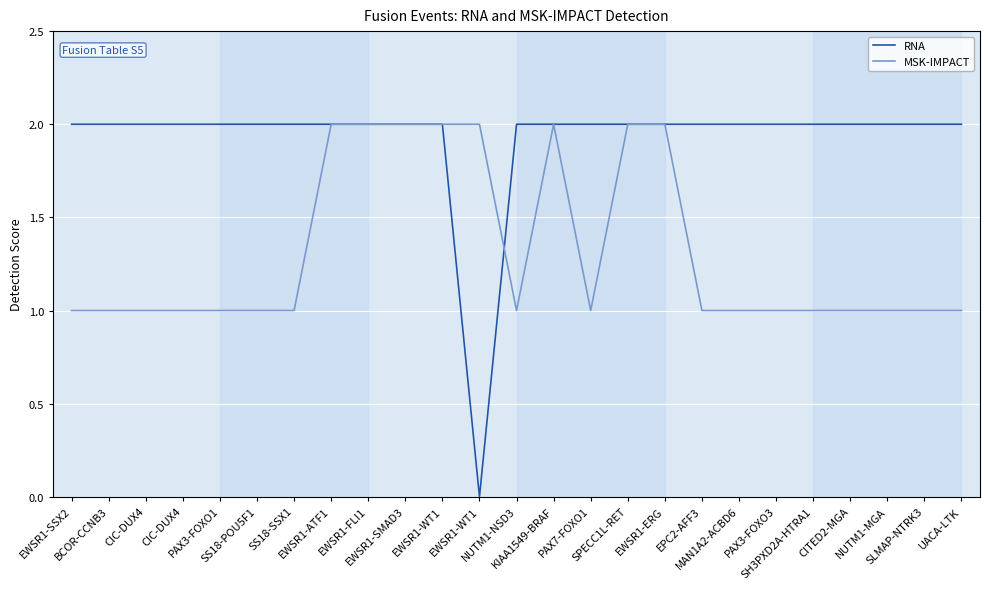

What is the approximate value of RNA at EPC2-AFF3?

2